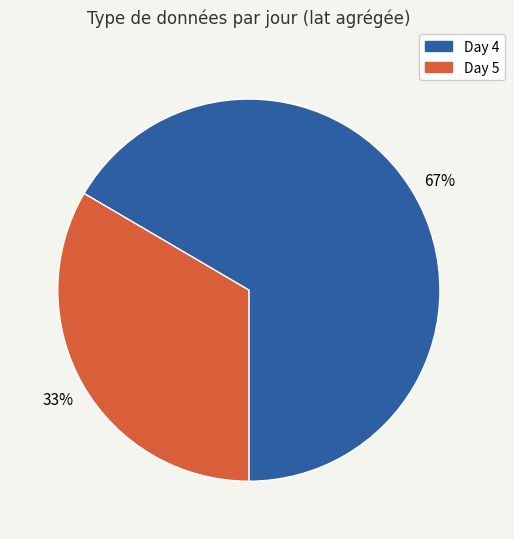

To the nearest percent, what is the average slice percentage?

50%